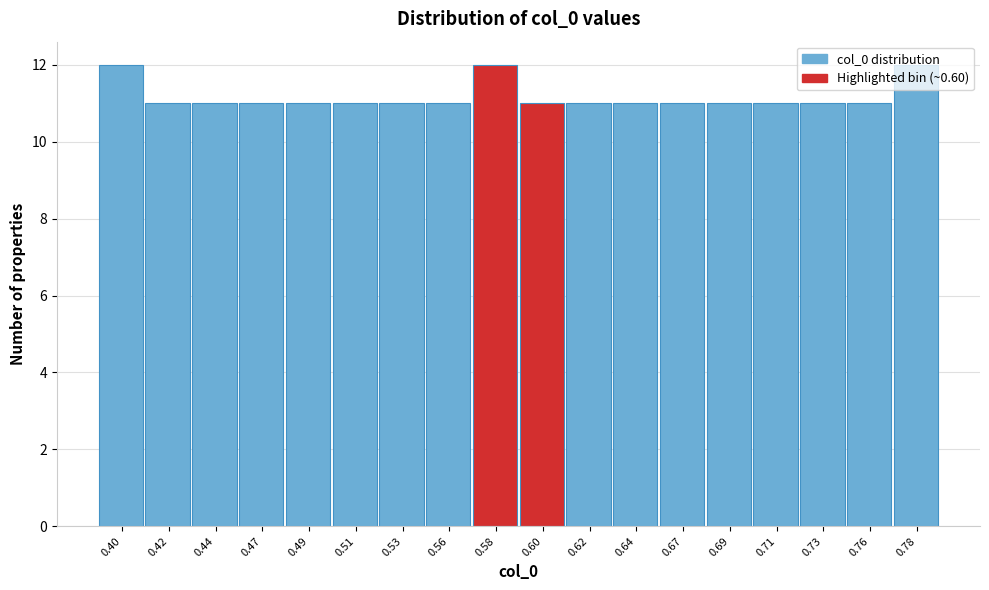

What is the value of the 1st bar from the left?

12